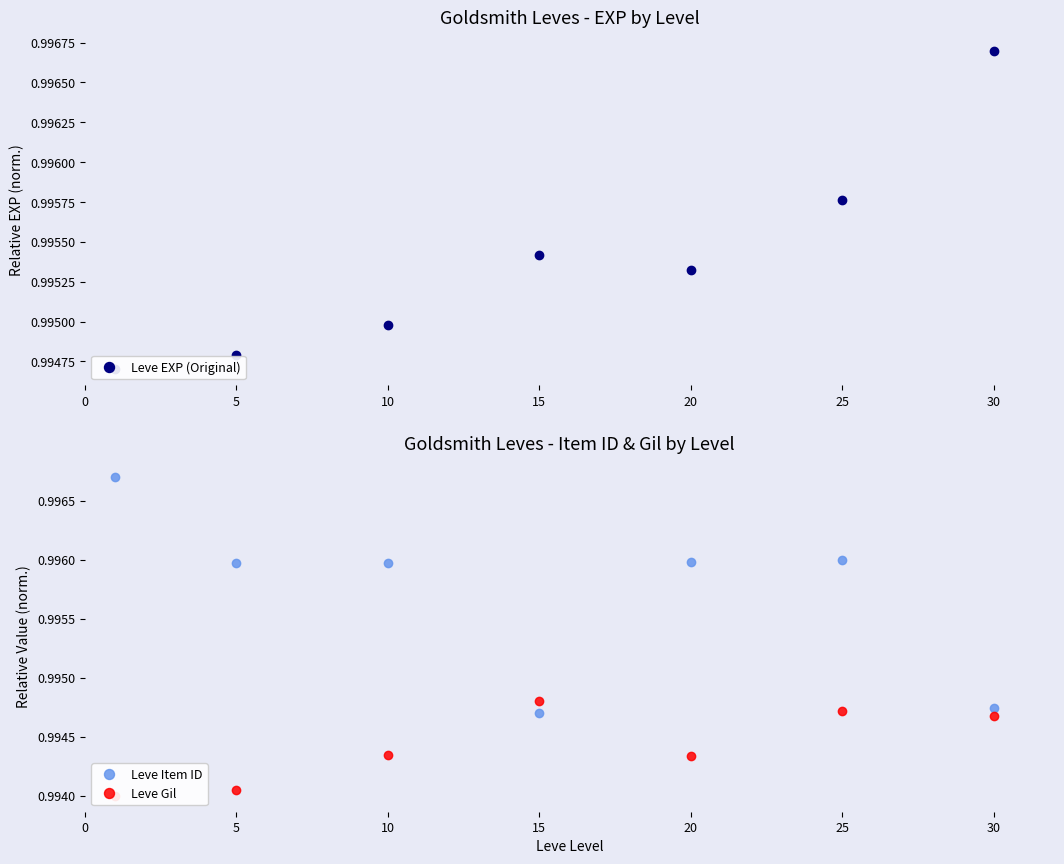

True or false: Leve Item ID has a value of 1.0 at 10.

True